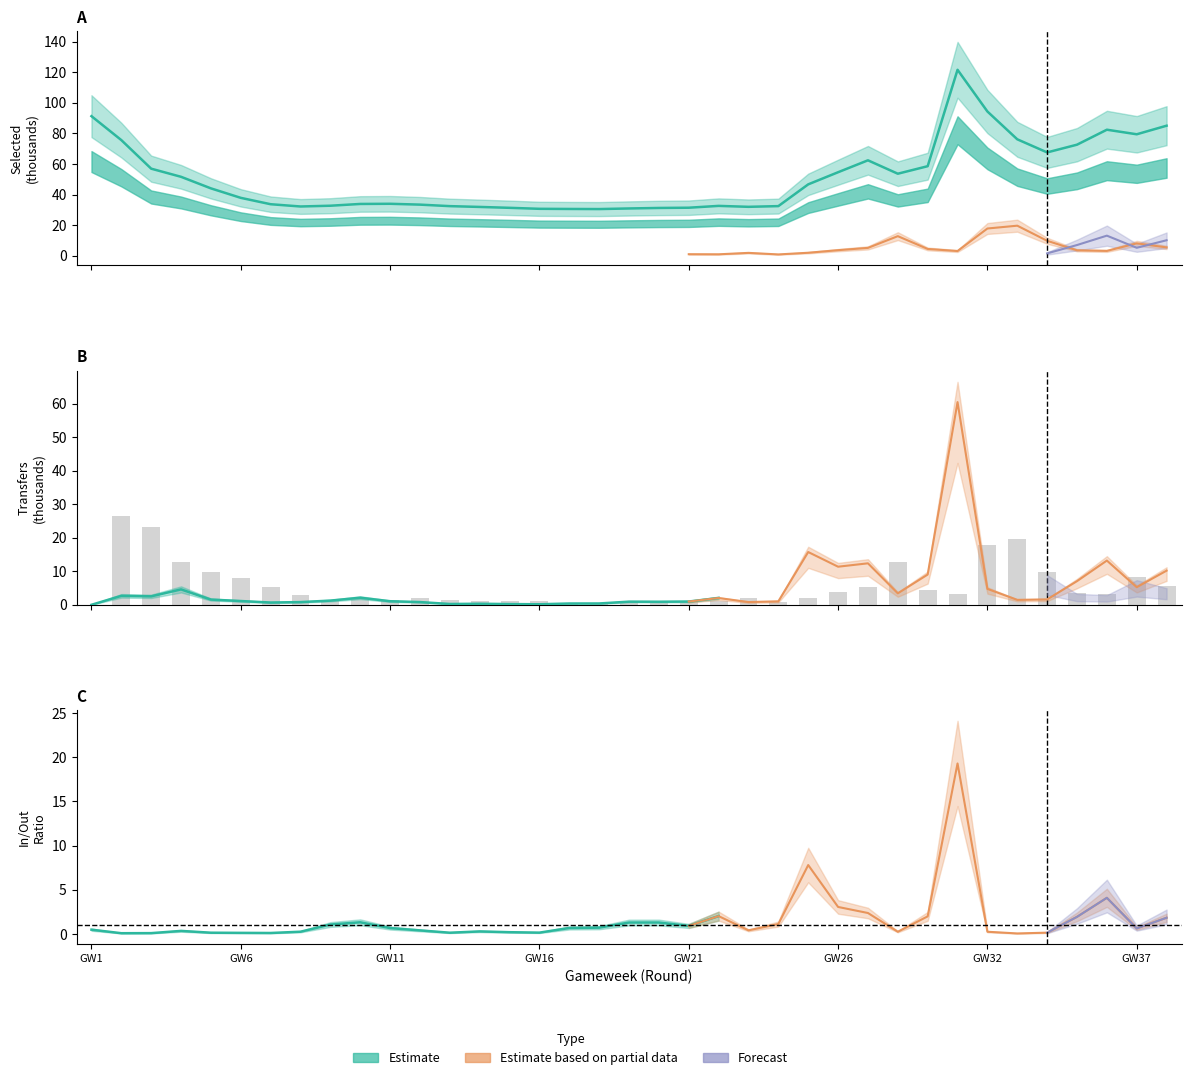

What is the value of the selected bar at the 20th from the left?

31.3